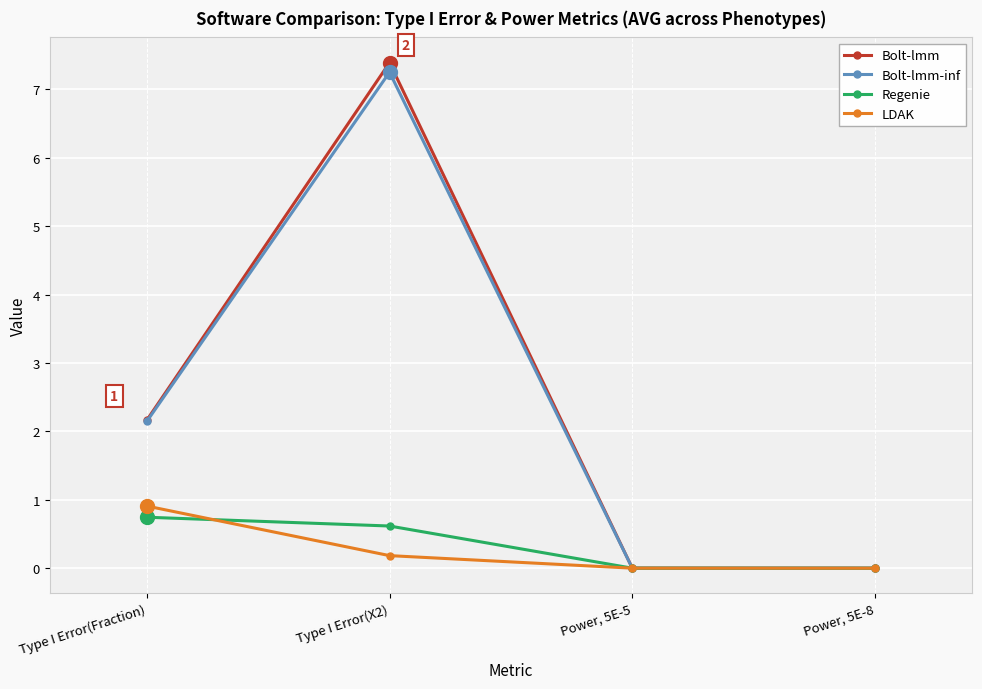

What is the highest value of the Regenie series?

0.7